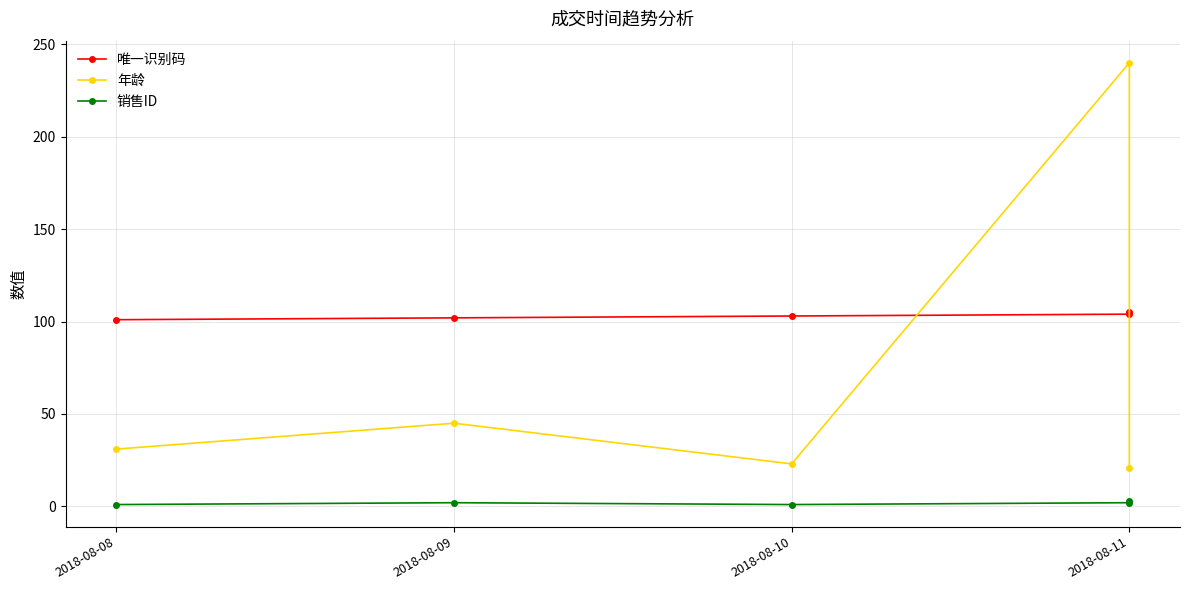

True or false: 唯一识别码 has a value of 105 at 2018-08-11.

True